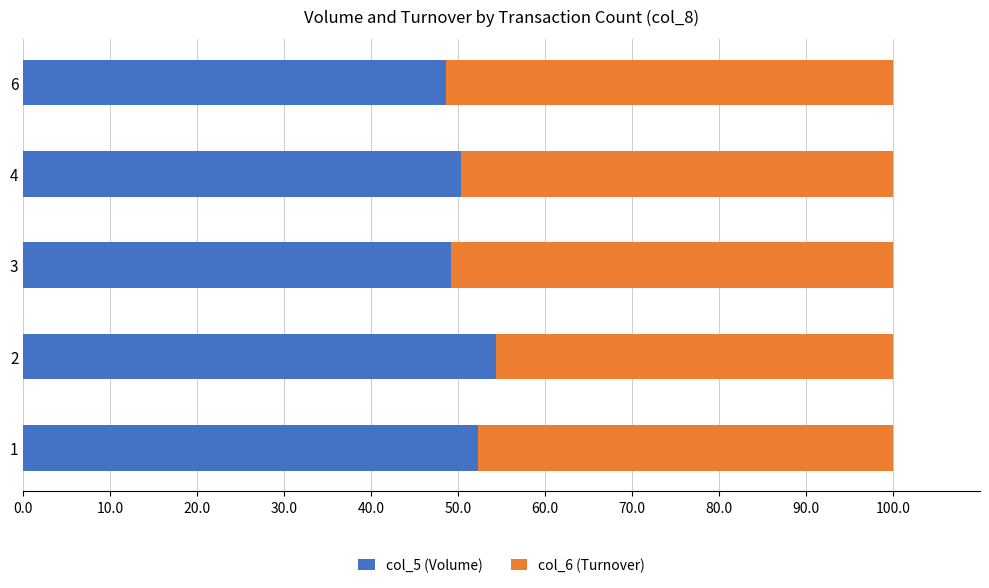

What is the sum of all col_5 (Volume) values?

254.7